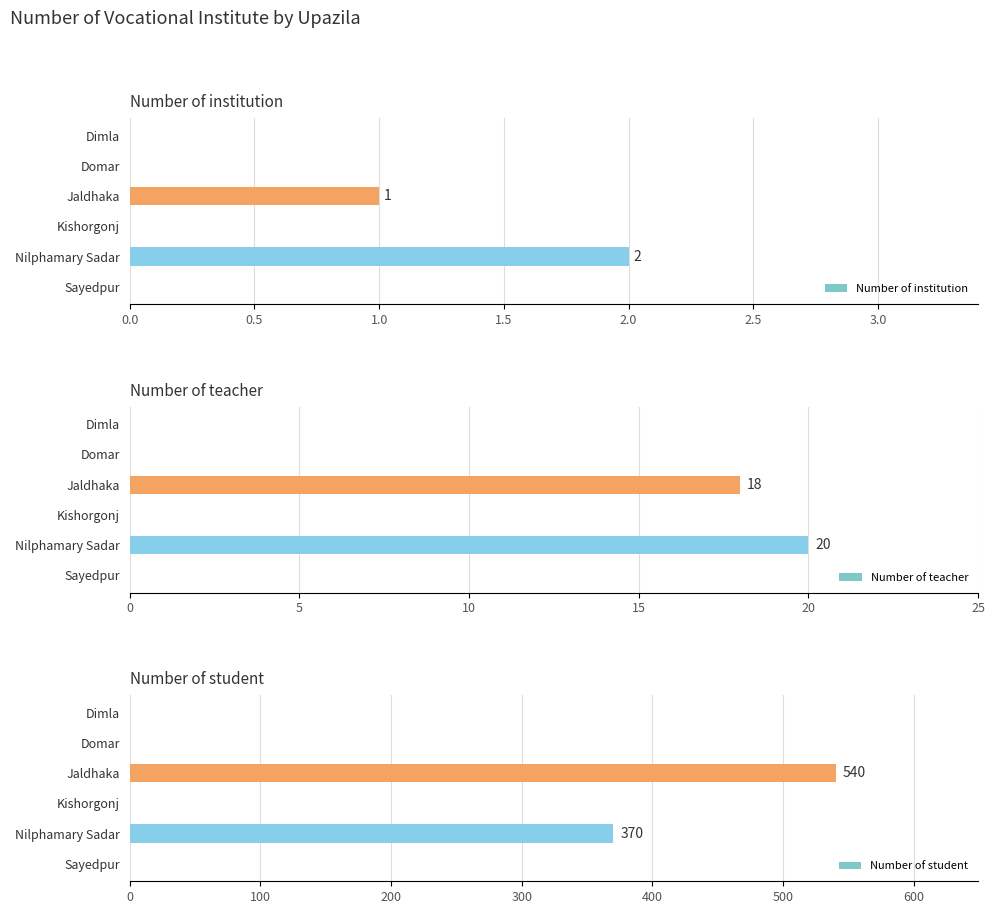

How many values in the Number of student series exceed 0?

2